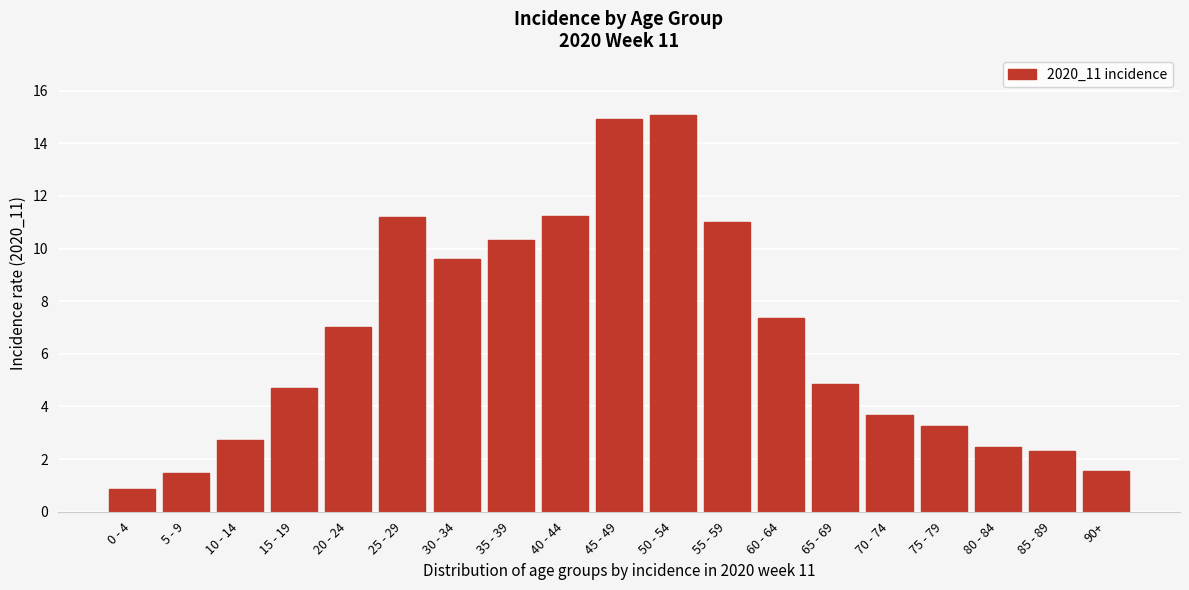

Reading right to left, extract all data points from this chart.

1.5	2.3	2.5	3.3	3.7	4.8	7.4	11.0	15.1	14.9	11.2	10.3	9.6	11.2	7.0	4.7	2.7	1.5	0.9